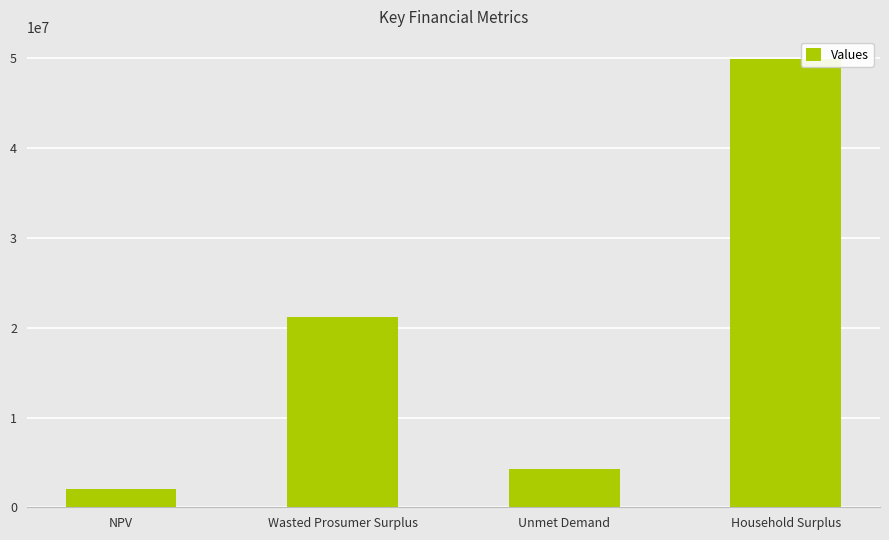

List the labels in order of value, largest first.

Household Surplus, Wasted Prosumer Surplus, Unmet Demand, NPV